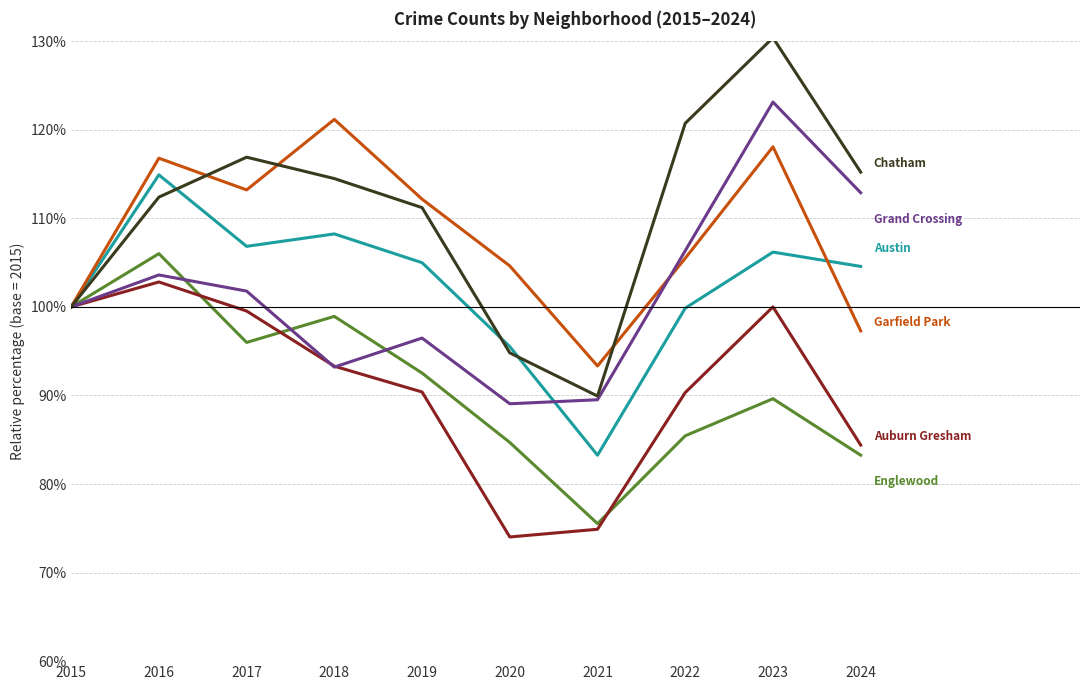

What is the total value across all series at 2015?

600.0